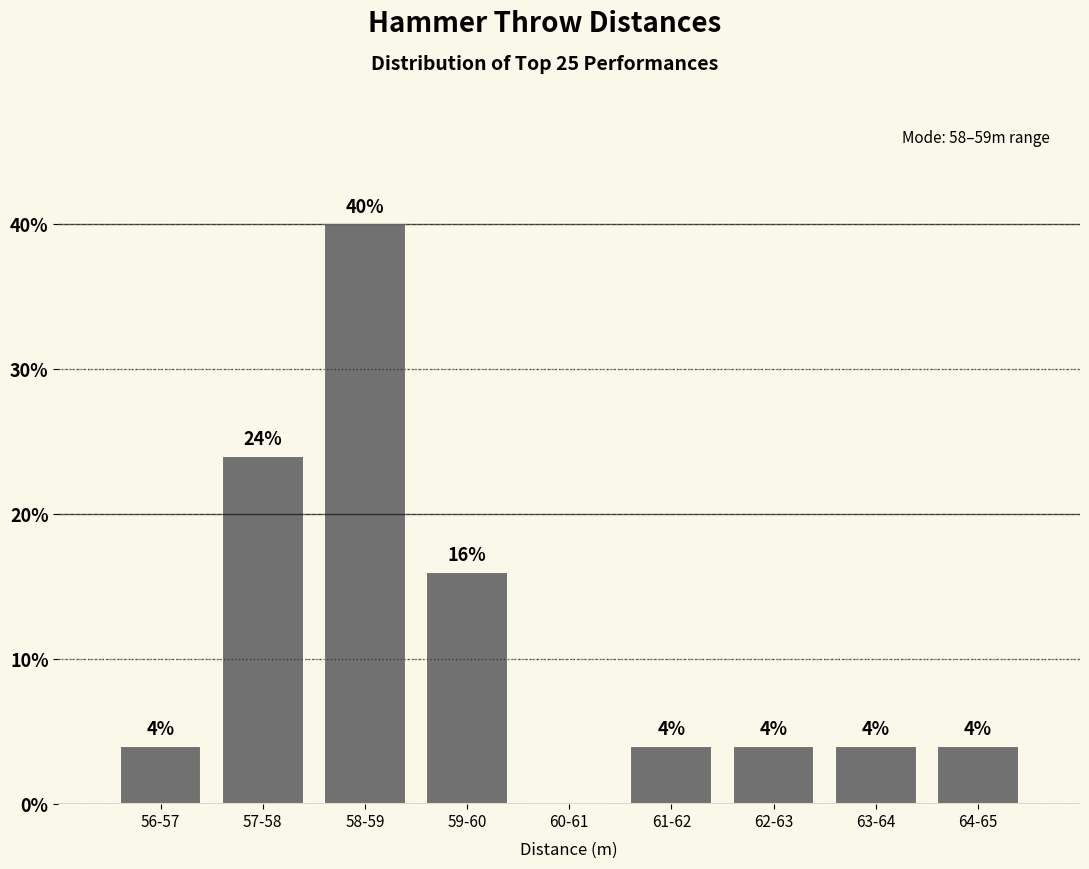

Reading right to left, extract all data points from this chart.

64-65=4	63-64=4	62-63=4	61-62=4	60-61=0	59-60=16	58-59=40	57-58=24	56-57=4